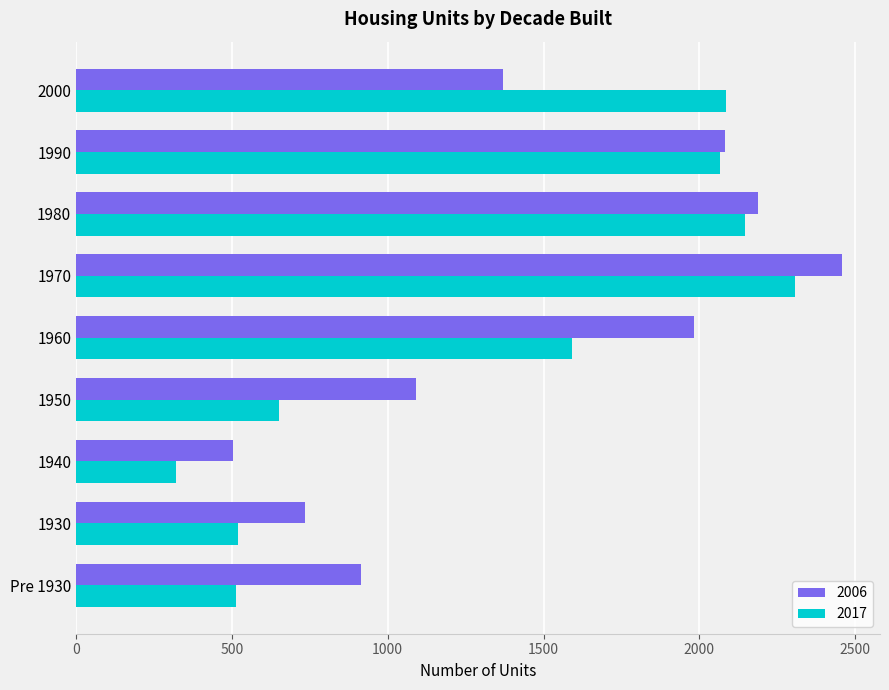

What is the total value across all series at 1980?

4335